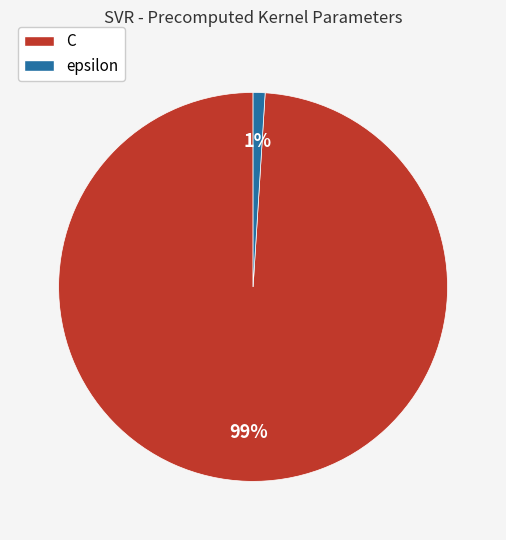

Between C and epsilon, which is larger?

C